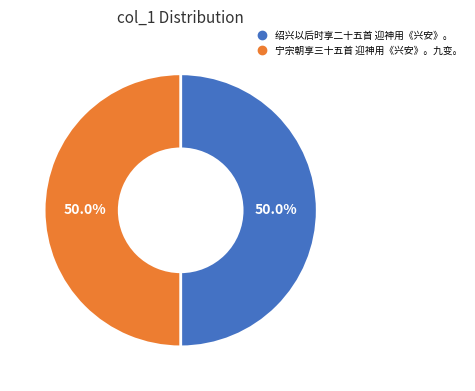

What percentage is NOT represented by 绍兴以后时享二十五首 迎神用《兴安》。?

50.0%